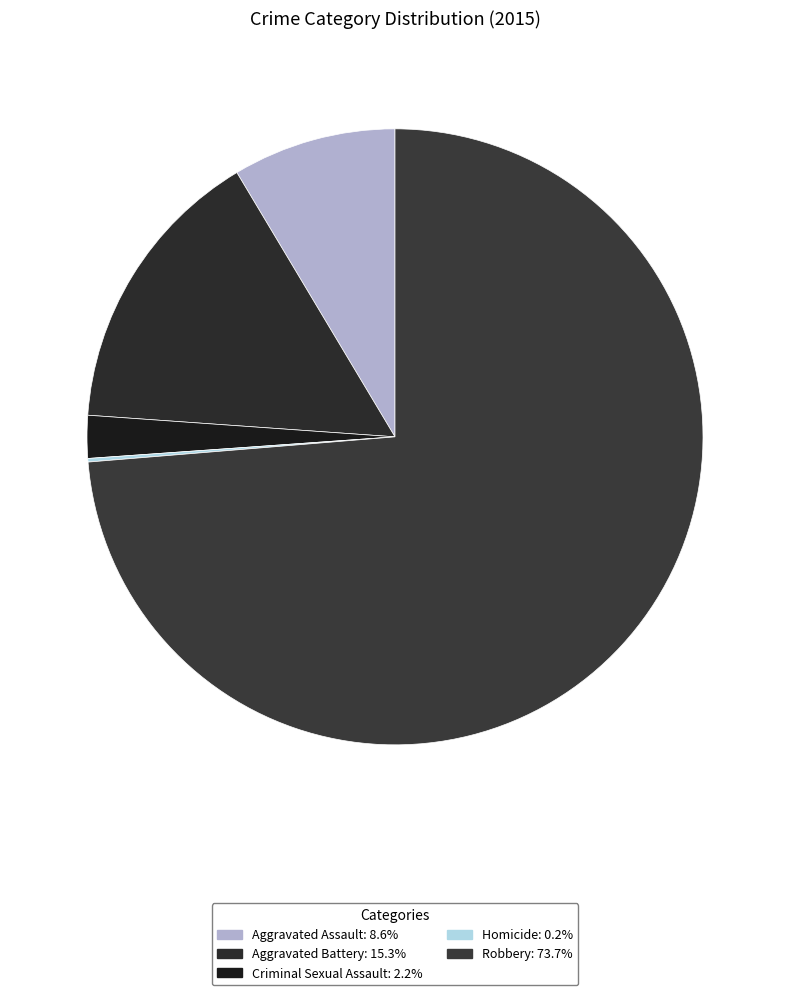

Rank the categories by value from highest to lowest.

Robbery, Aggravated Battery, Aggravated Assault, Criminal Sexual Assault, Homicide